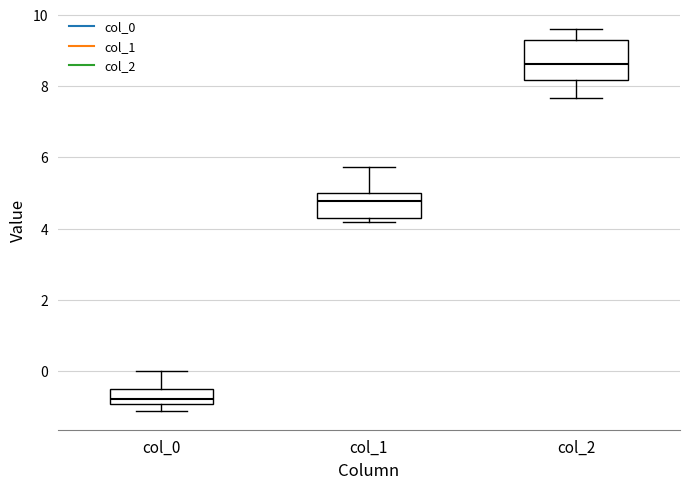

Comparing the boxes themselves (not the whiskers), which one is the tallest?

col_2